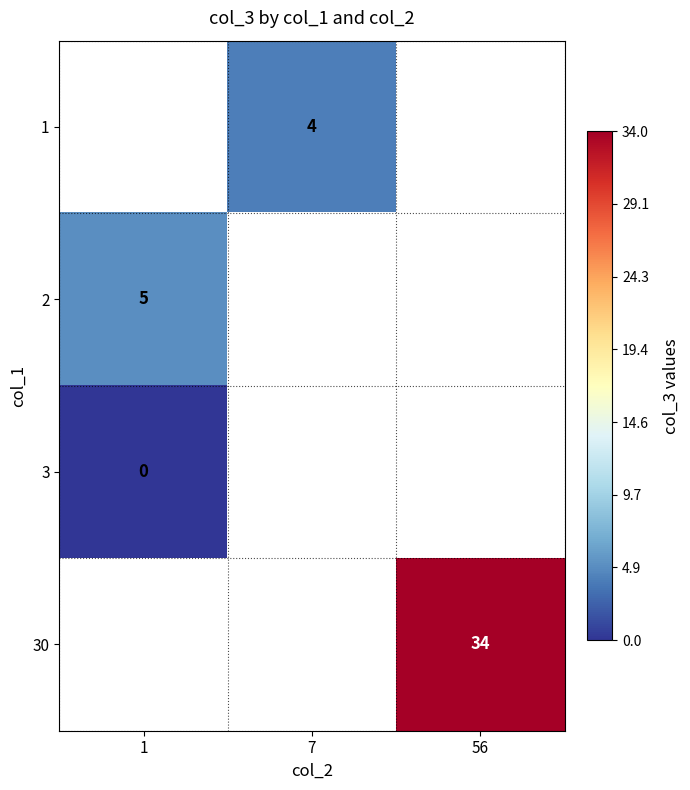

How many data points does each series have?

3